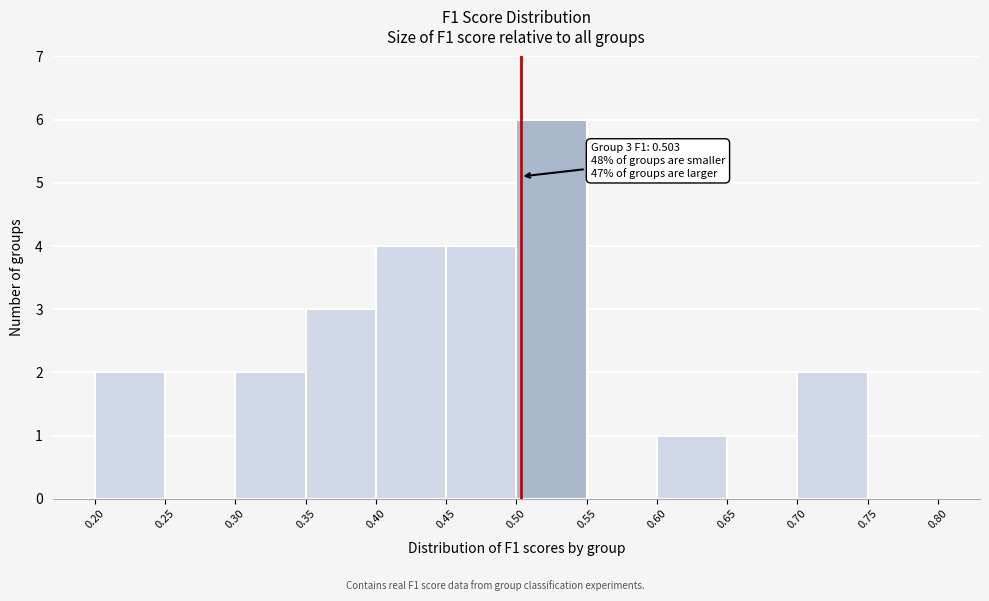

Over which range of the x-axis is the bar tallest?

0.50 to 0.55